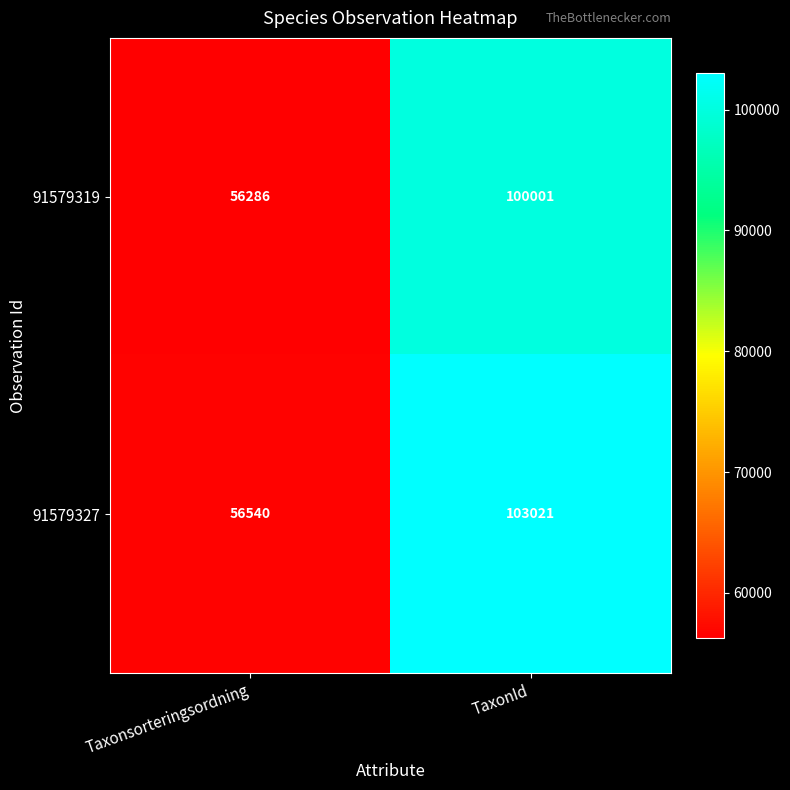

Reading left to right, list all the values displayed in this chart.

91579319: 56286	100001
91579327: 56540	103021